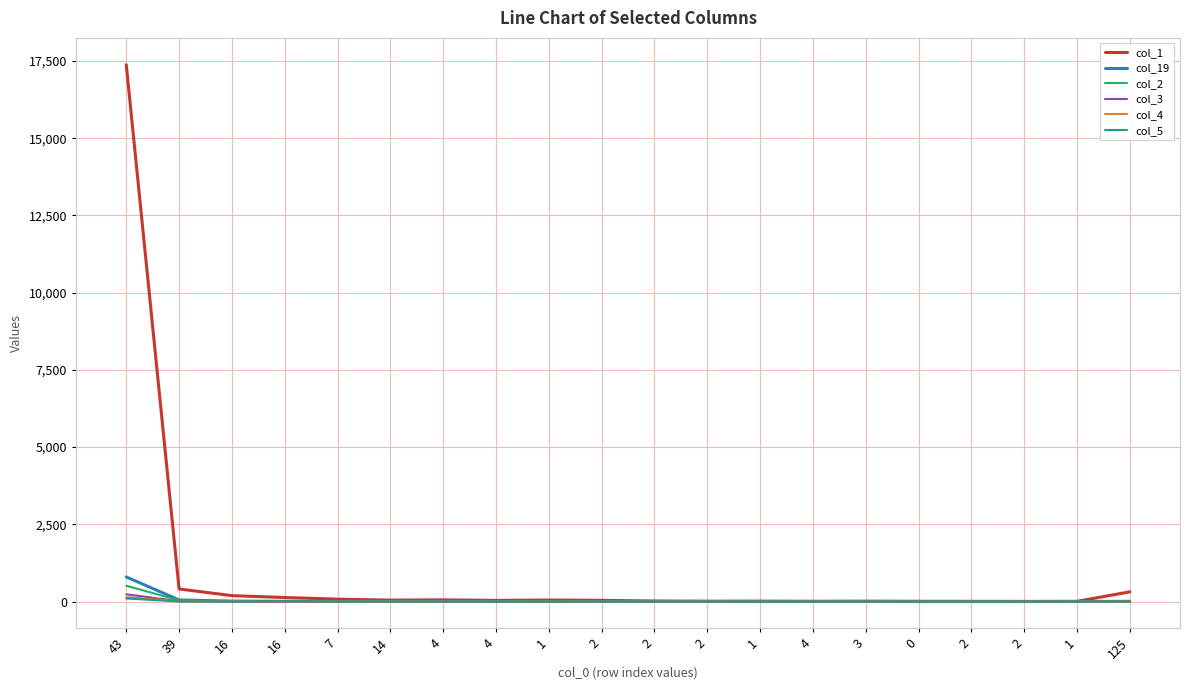

List the labels in order of col_2 value, smallest first.

4, 2, 2, 1, 3, 1, 4, 0, 2, 2, 1, 4, 16, 14, 2, 125, 7, 16, 39, 43